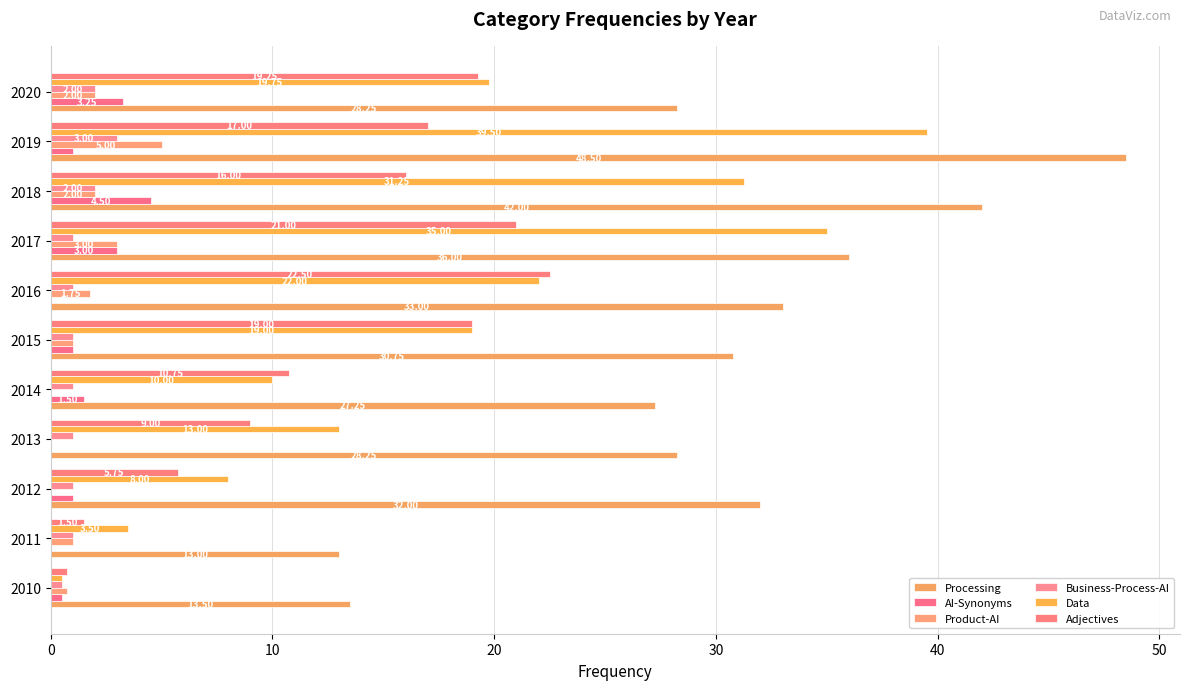

How many data points in Processing are above 30?

6